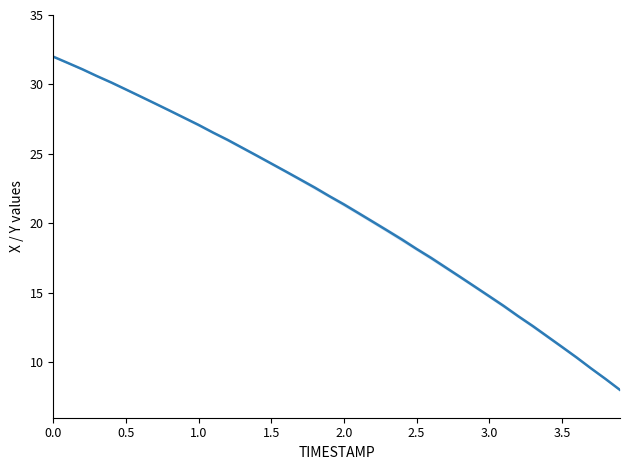

What is the maximum value shown in the chart?

32.0